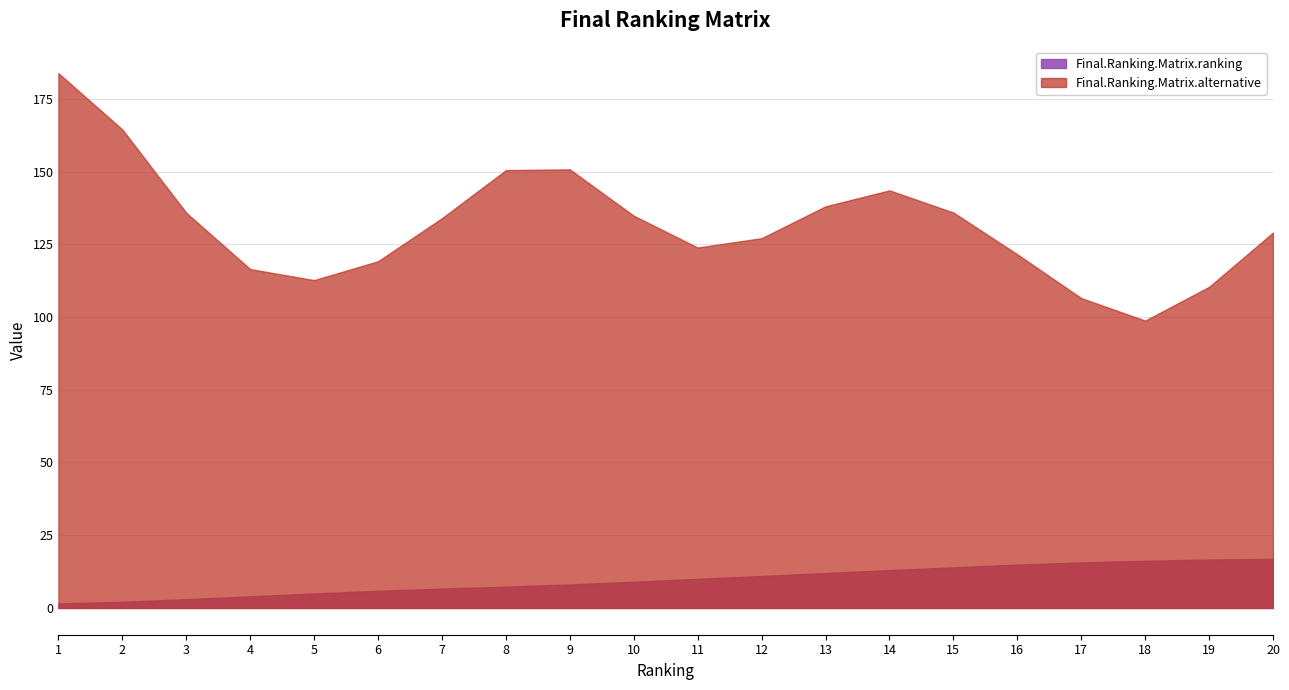

Is the value of Final.Ranking.Matrix.ranking at 11 greater than the value of Final.Ranking.Matrix.alternative at 11?

No